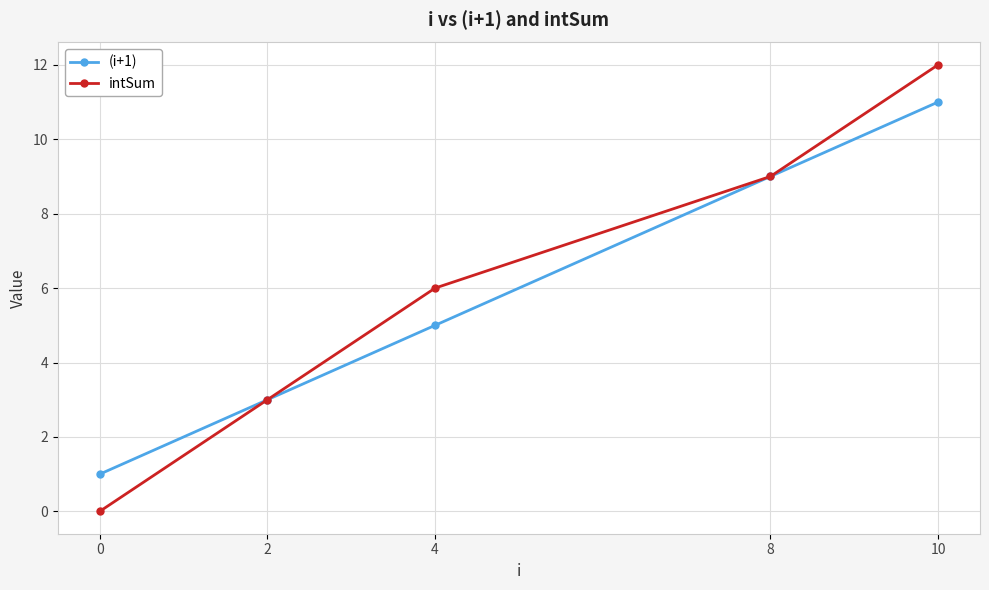

How many intSum values are between 3 and 9?

3